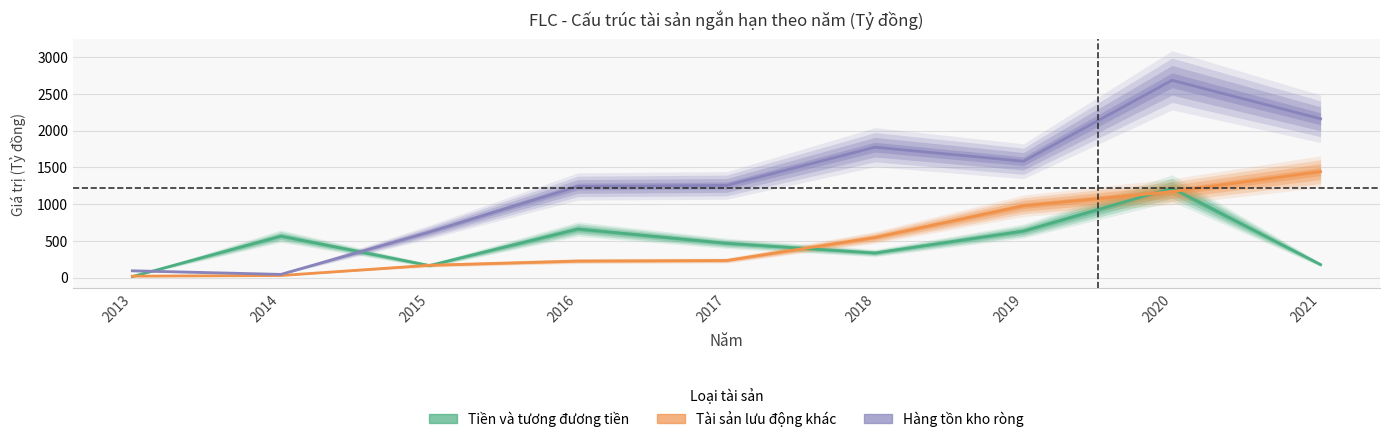

The Tài sản lưu động khác series shows 283.9 at 2015. True or false?

False